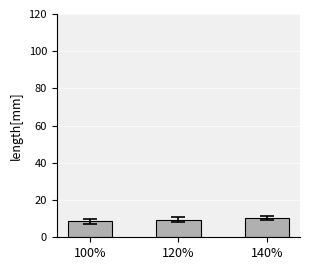

How many values are between 8 and 10?

2